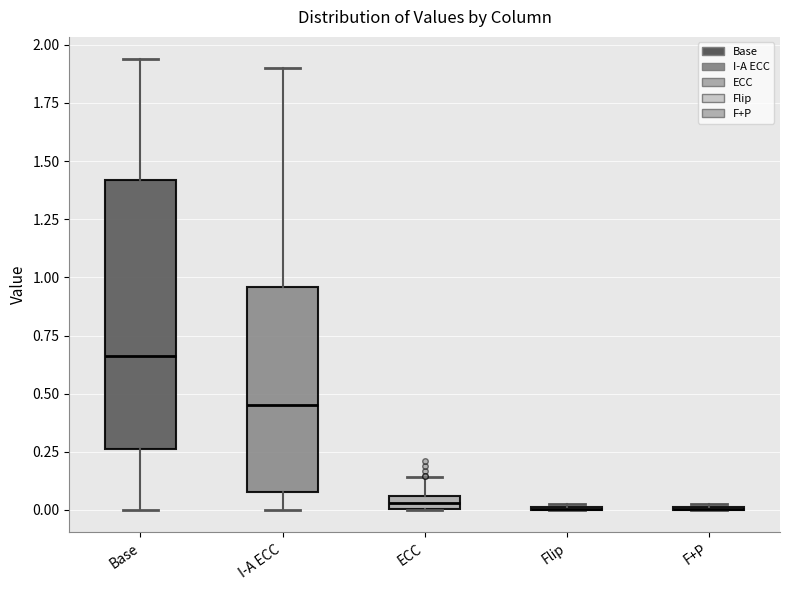

Which box is the tallest, from its lower edge to its upper edge?

Base